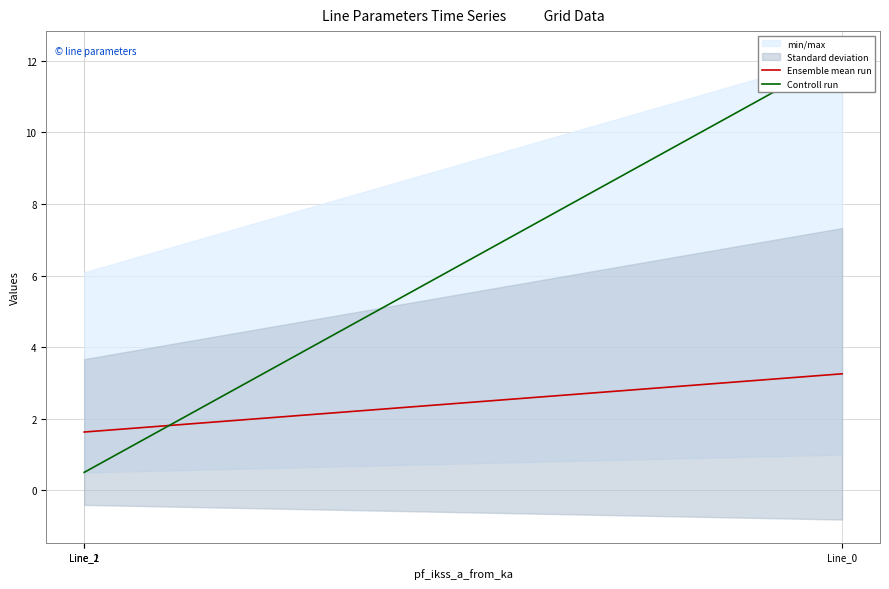

Does the chart have visible grid lines?

Yes